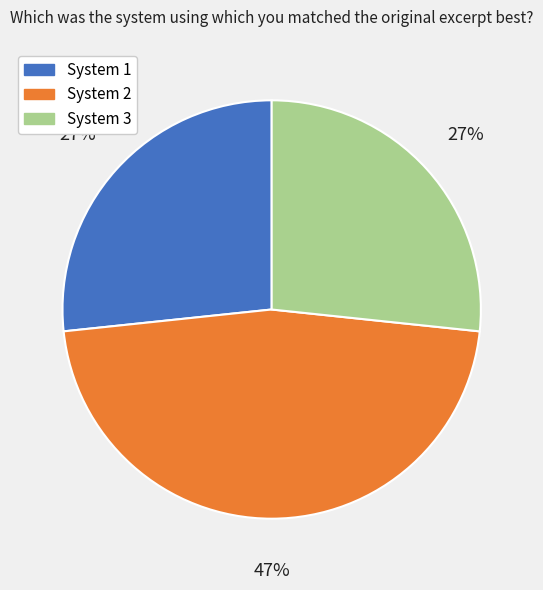

Is there a majority slice in this chart?

No